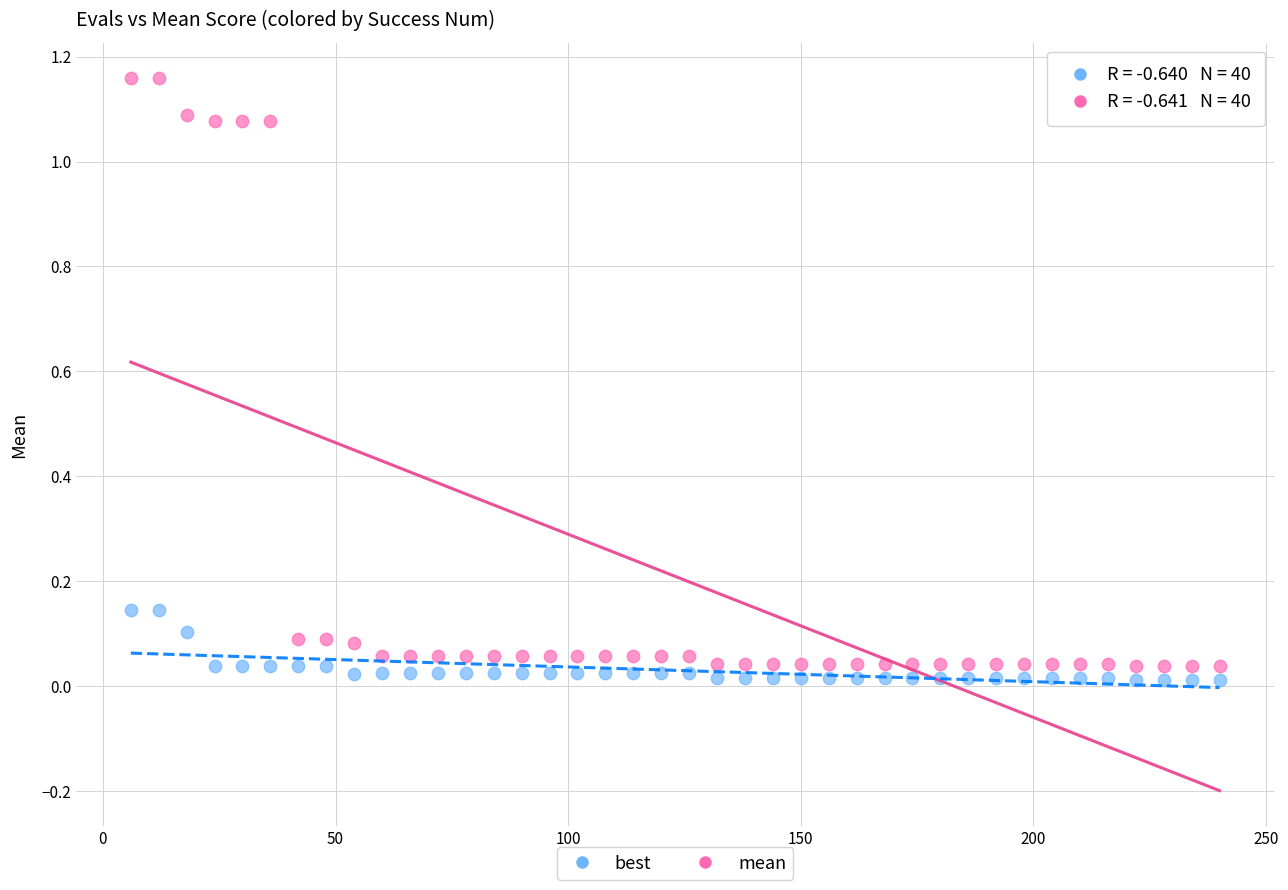

Which series contains the highest Y value?

mean